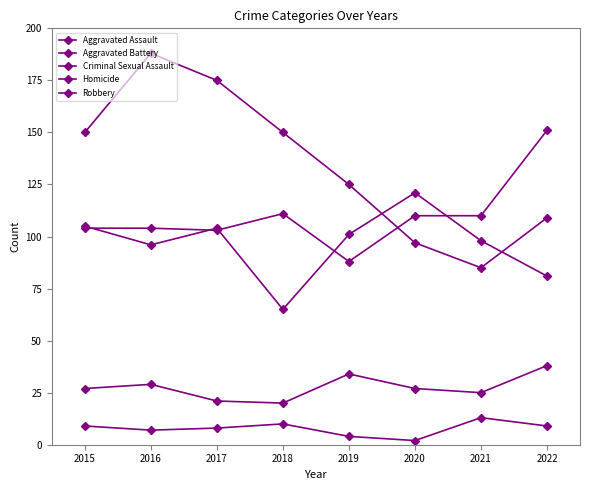

How many lines are shown in the chart?

5